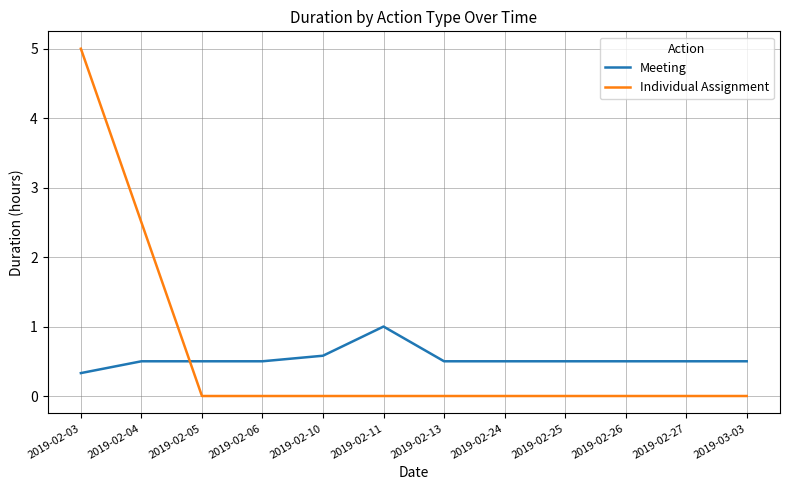

What is the difference between the Meeting values at 2019-02-11 and 2019-02-03?

0.7